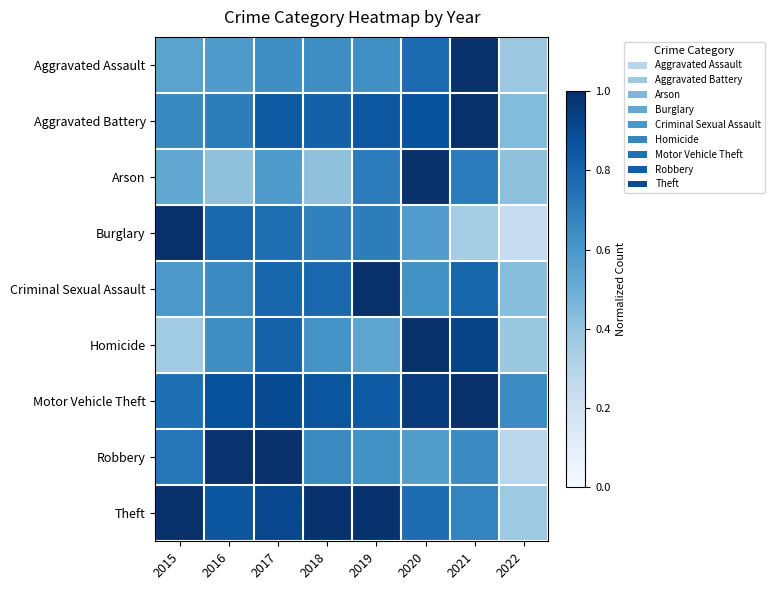

Which has a higher value, 2017 or 2021?

2021